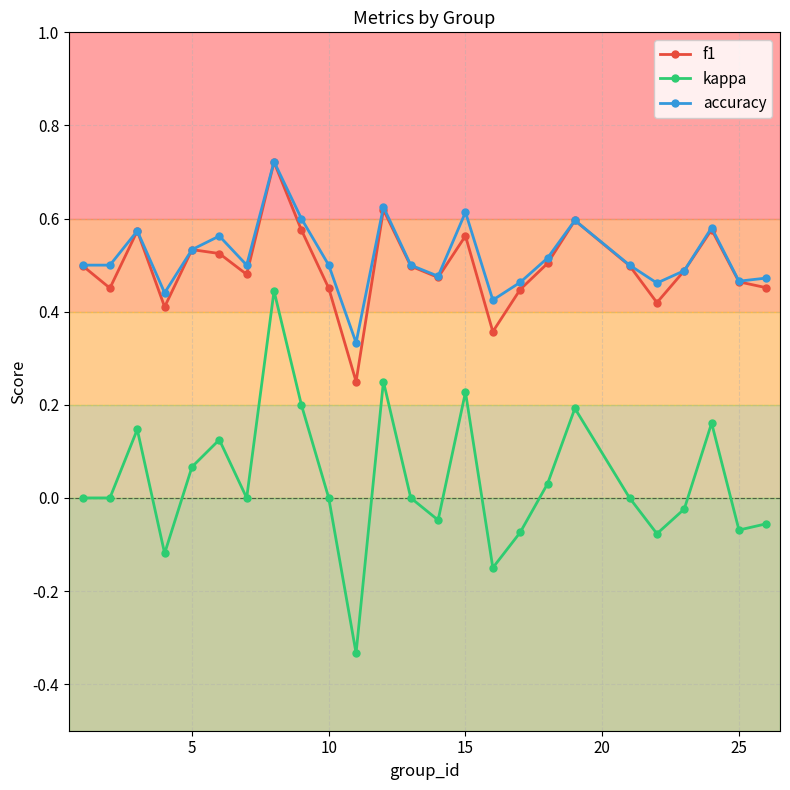

What is the sum of all accuracy values?

12.9